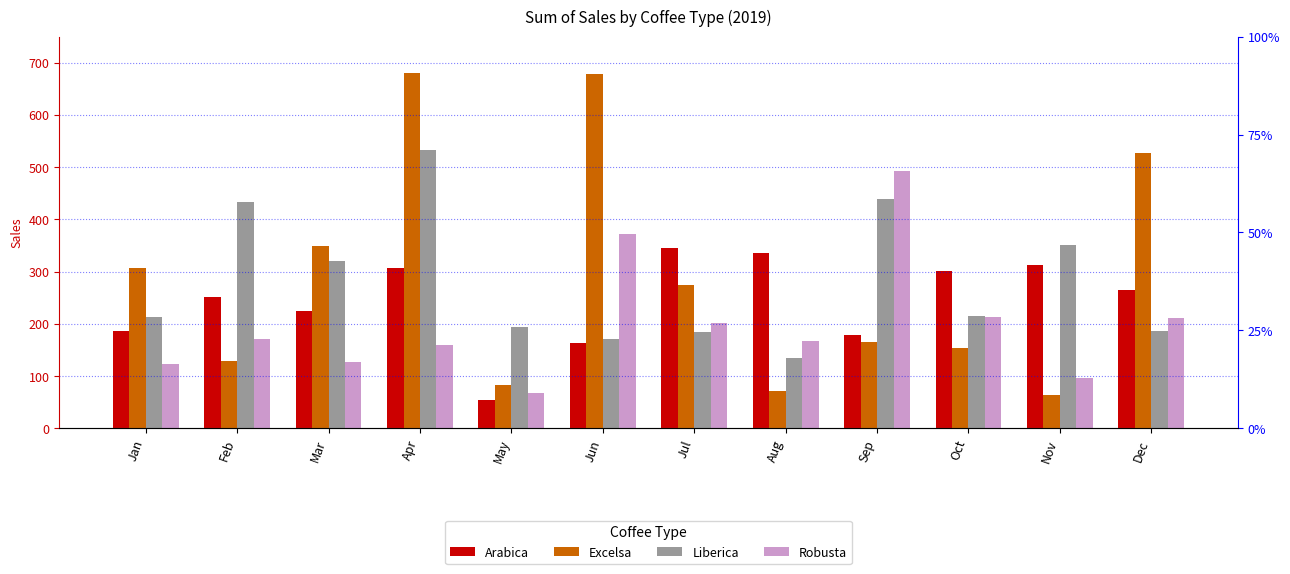

Which series changed the most between Jan and Feb?

Liberica